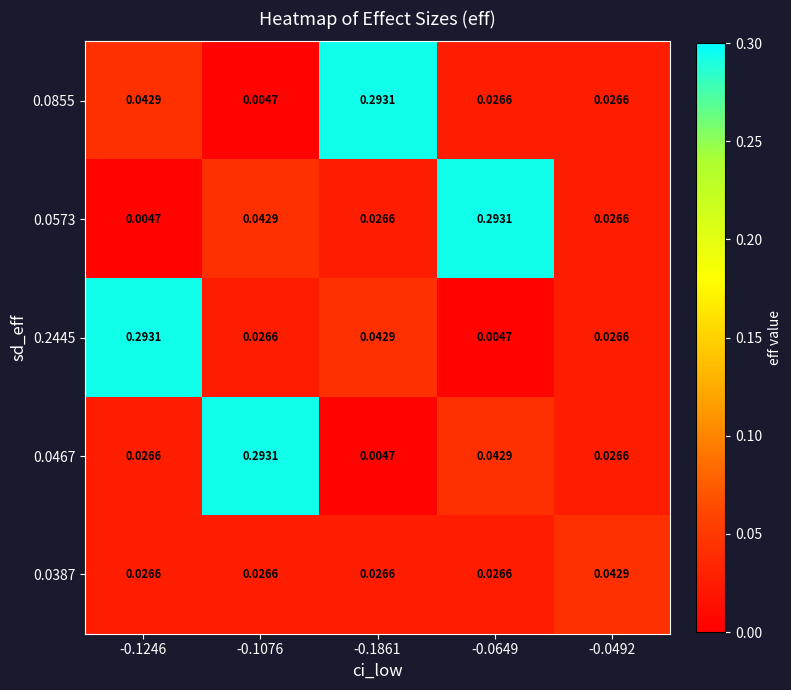

Which series has the largest total across all categories?

0.0855